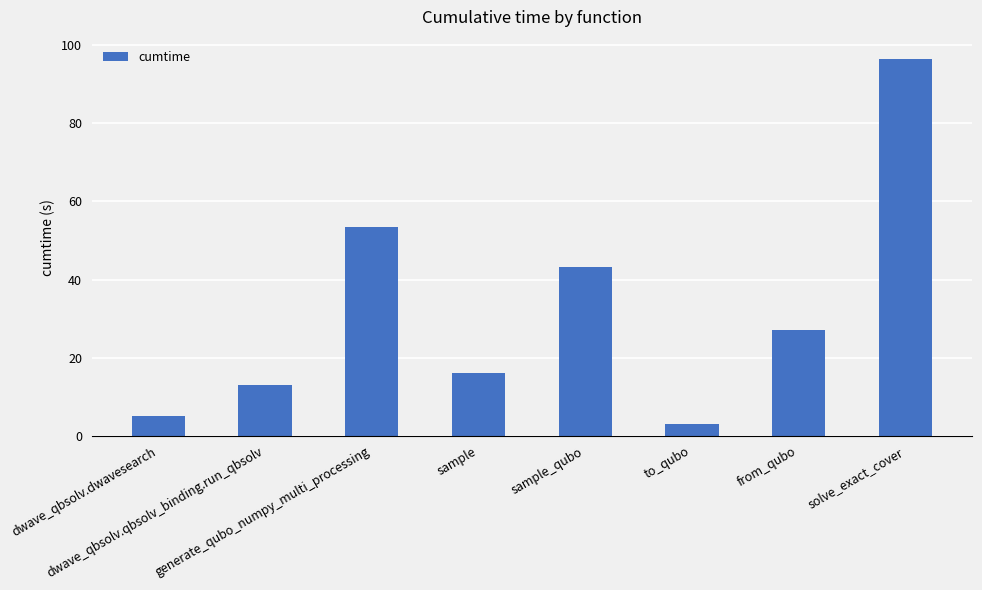

How many data points does each series have?

8